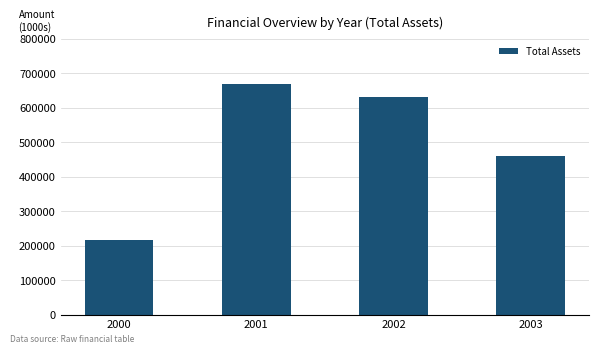

What is the maximum value shown in the chart?

669510